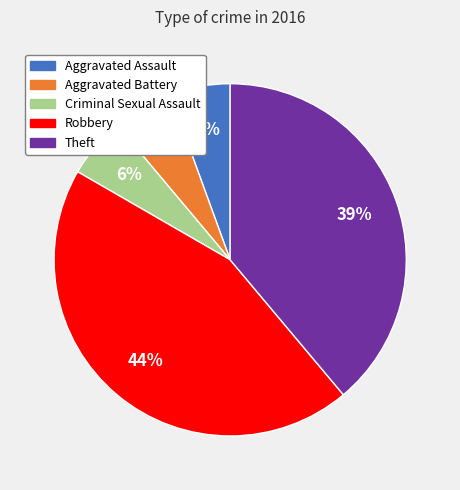

What is the largest slice in the pie chart?

Robbery